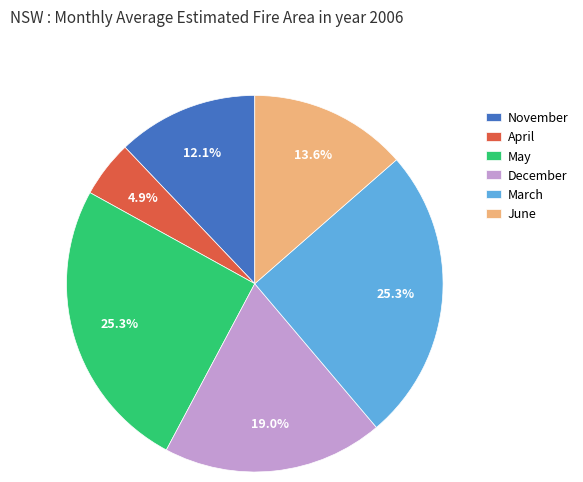

Is there a majority slice in this chart?

No